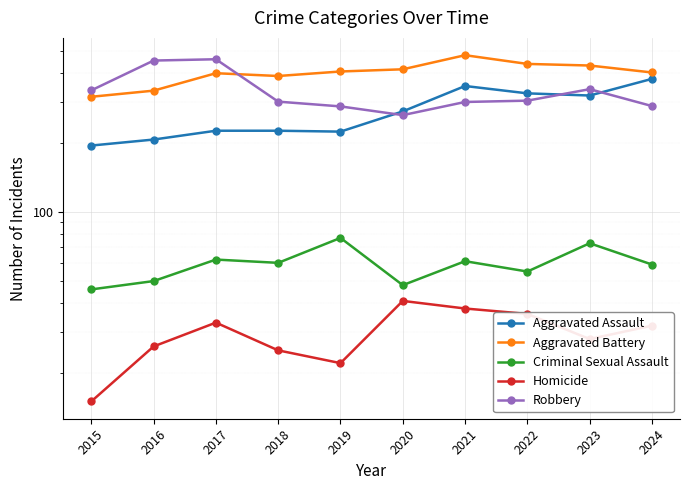

Read the Robbery value at 2024, to the nearest 50.

300